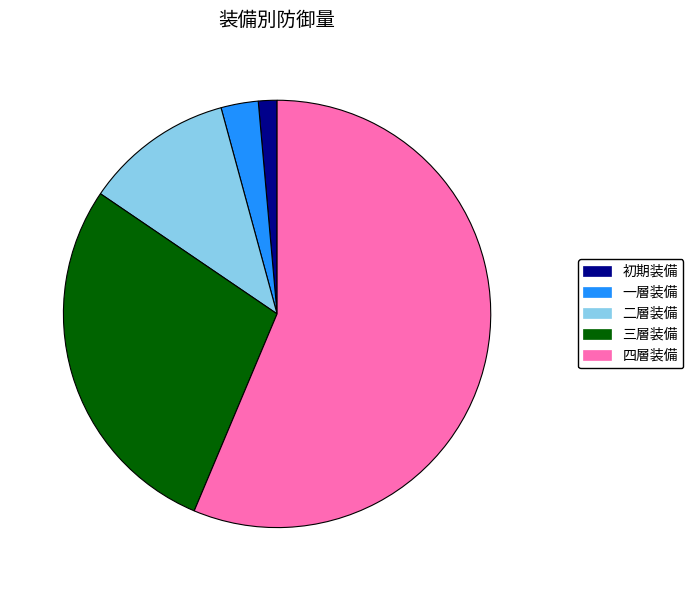

Is it true that 四層装備 is 43% of the pie?

False